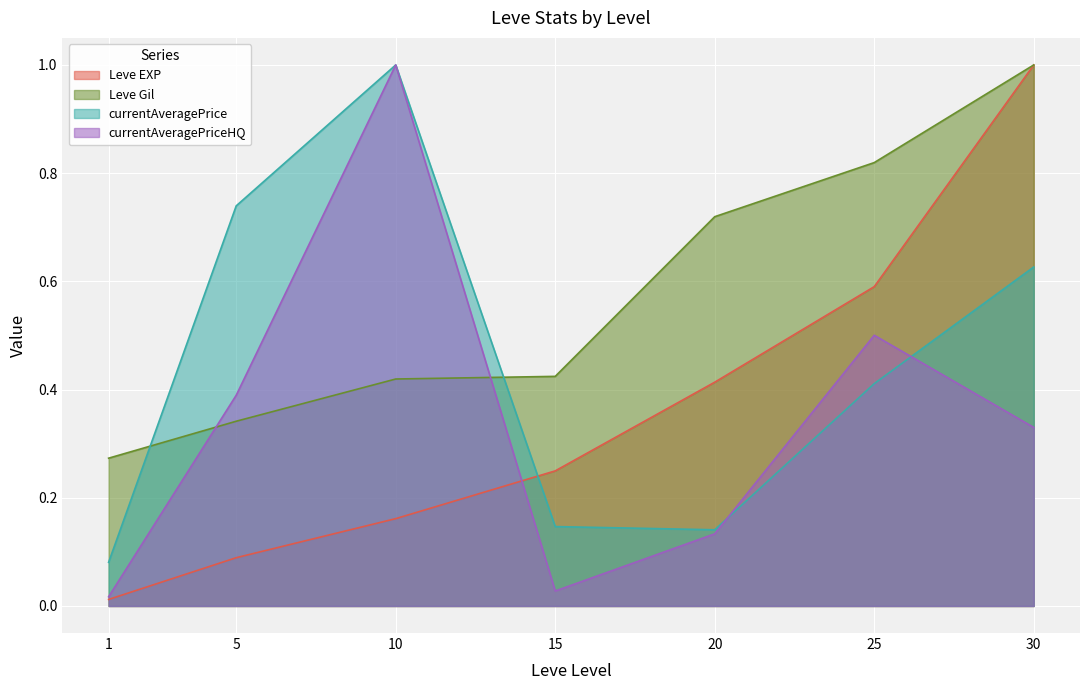

Which series has the largest total across all categories?

Leve Gil